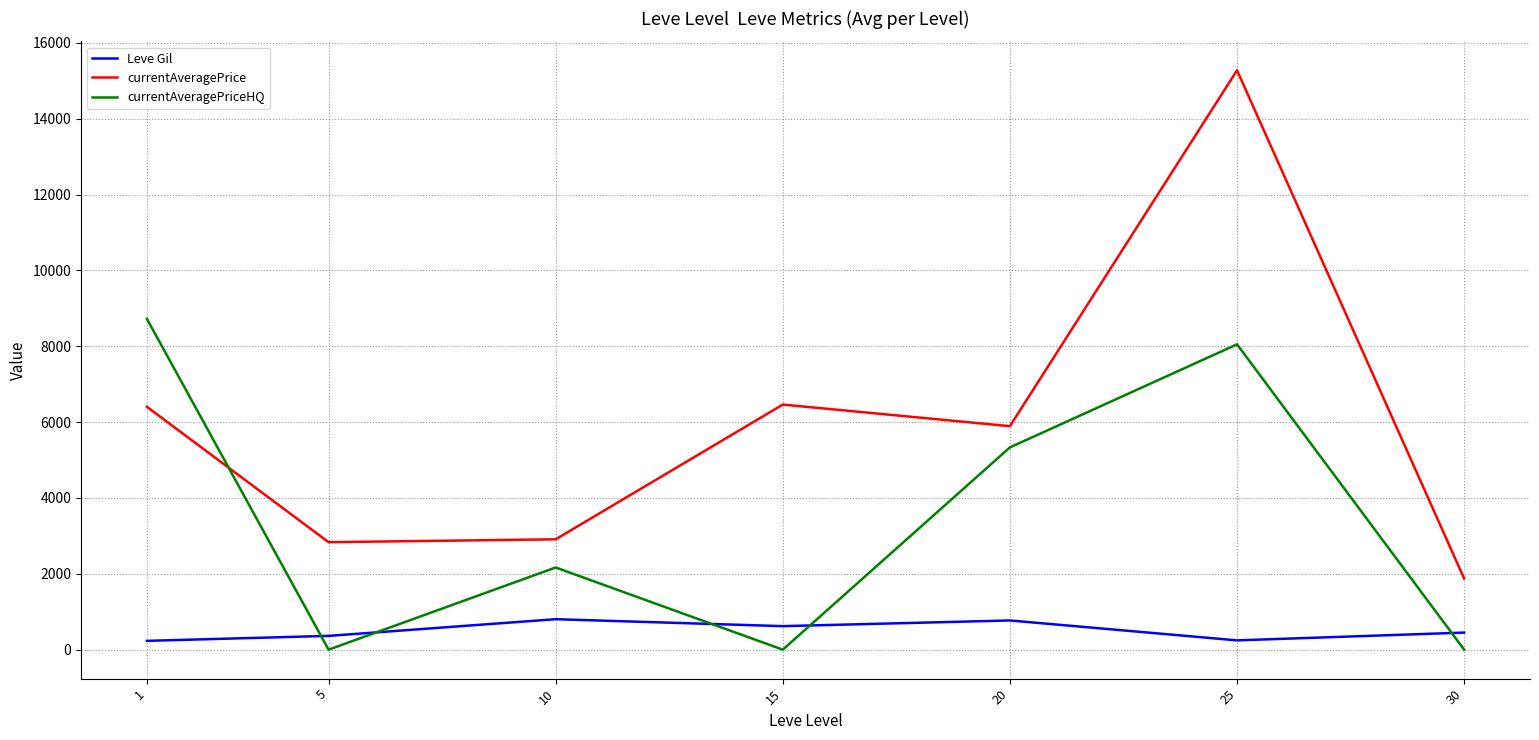

Is it true that currentAveragePrice equals 8499.4 at 15?

False